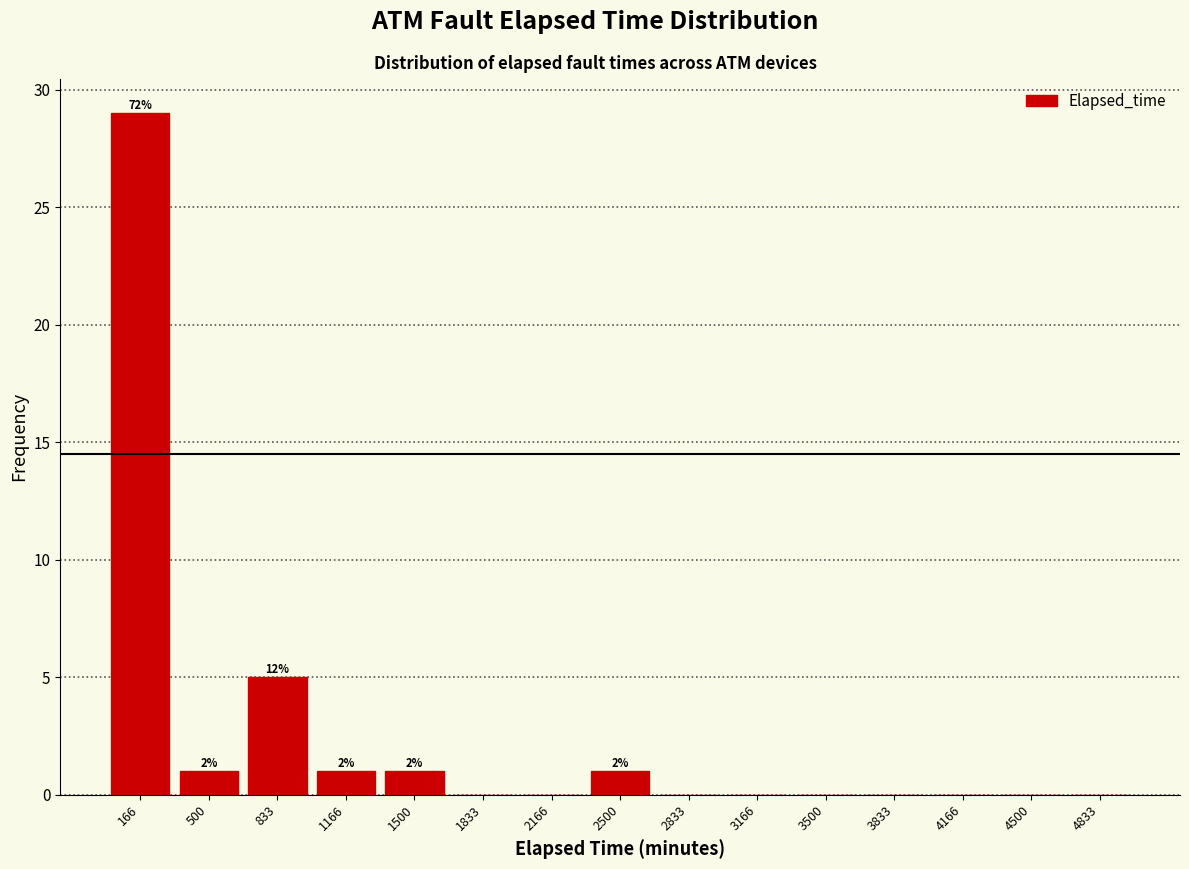

Which range on the x-axis has the tallest bar?

0 to 350